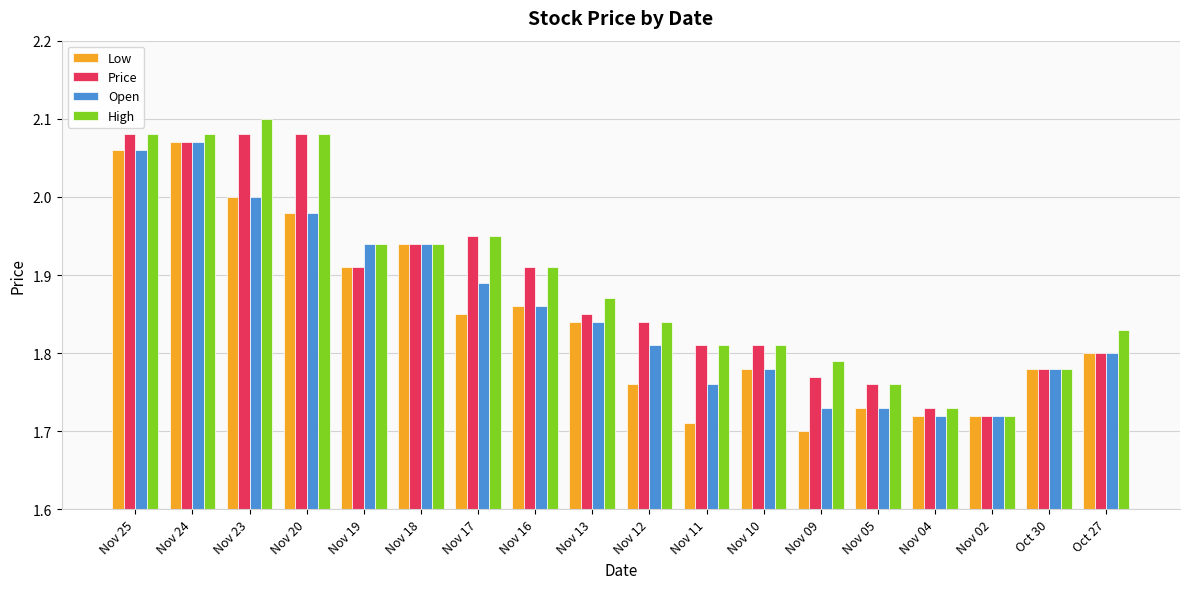

What is the total value across all series at Oct 27?

7.2